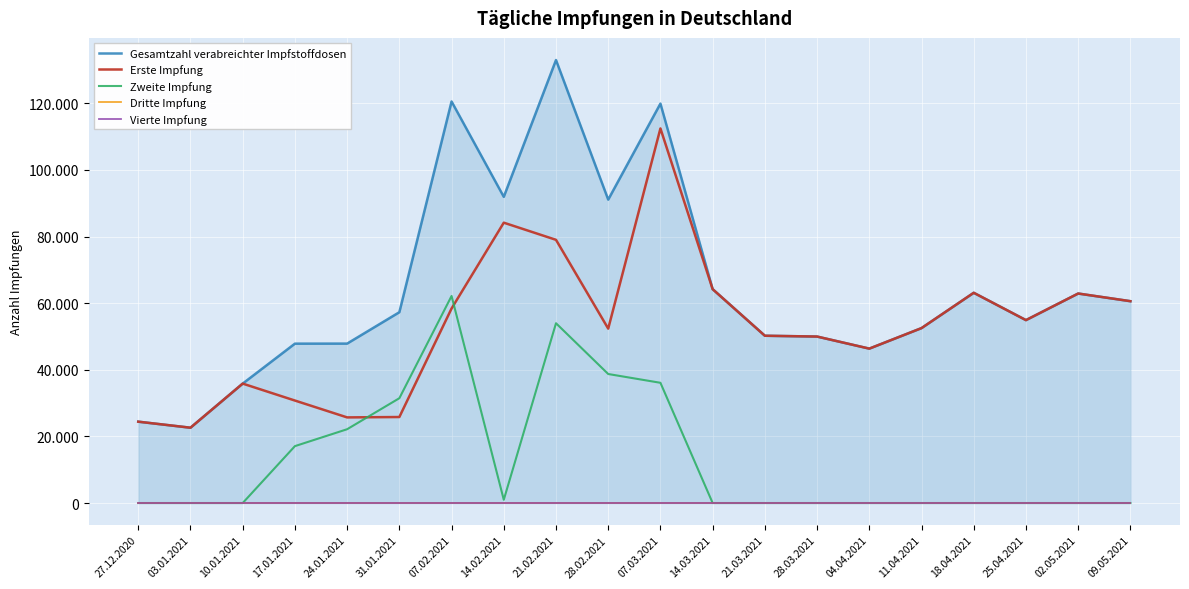

Where is Vierte Impfung nearest to the value 0?

27.12.2020